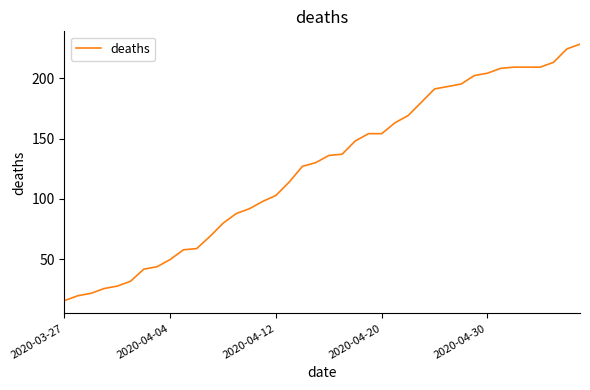

What is the difference between the maximum and minimum values?

212